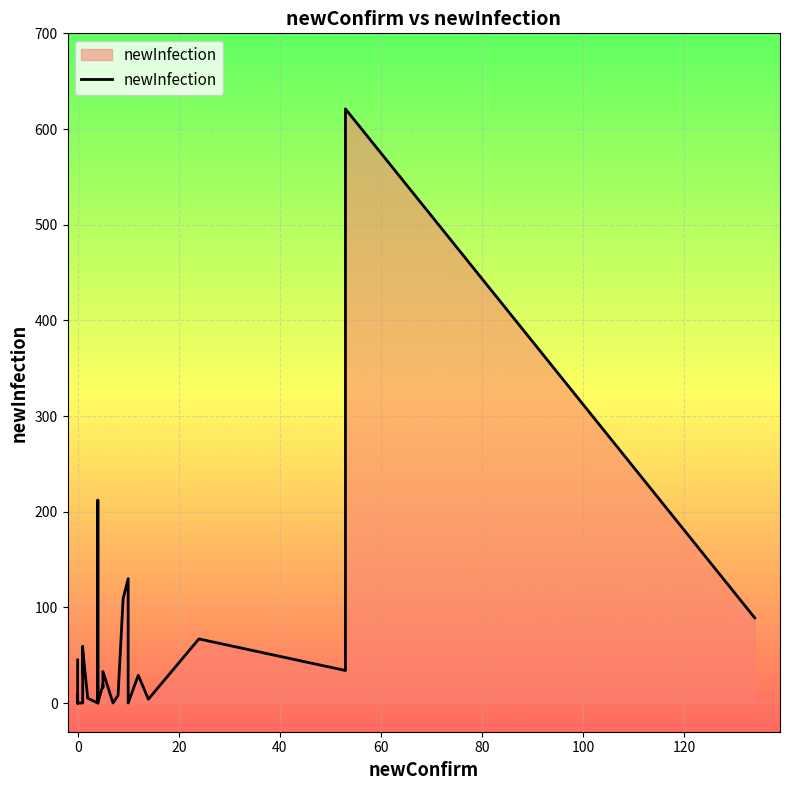

Reading left to right, list all the values displayed in this chart.

45	0	1	0	0	0	9	0	0	19	59	31	56	5	0	212	0	19	16	33	0	8	109	130	0	29	4	67	34	621	89